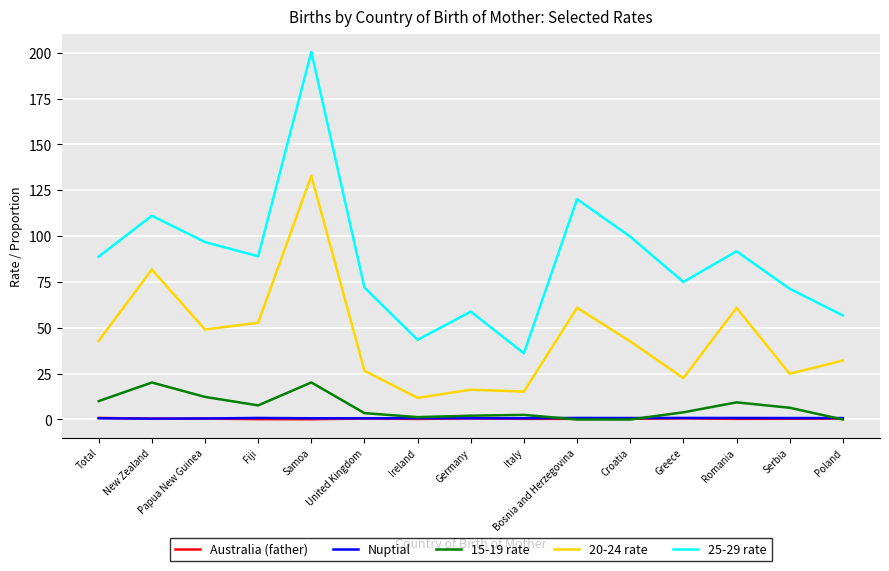

Which series has the largest total across all categories?

25-29 rate